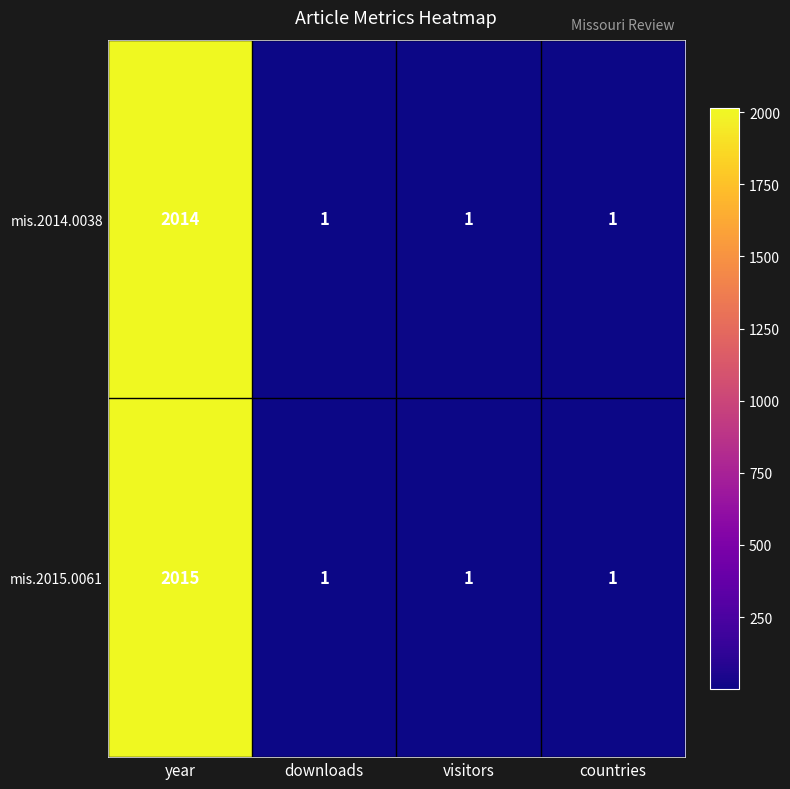

At which category is the sum across all series the highest?

year